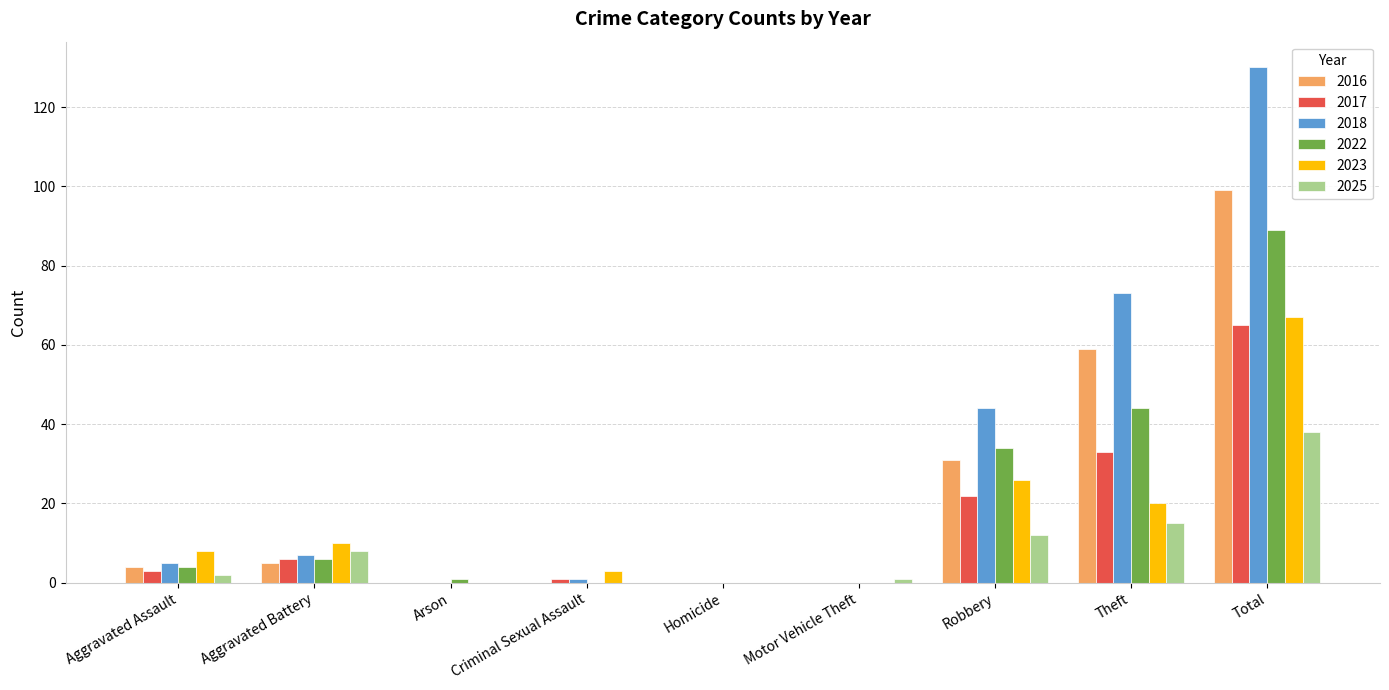

The value of 2023 at Theft is 20. True or false?

True